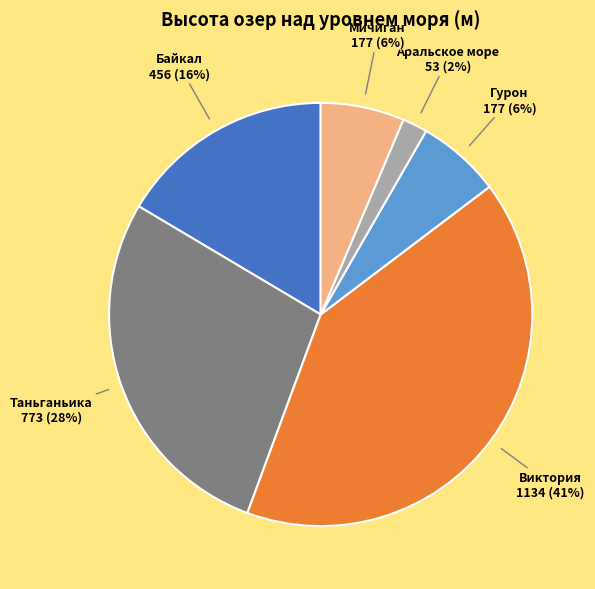

Is the sum of Гурон and Мичиган greater than half?

No